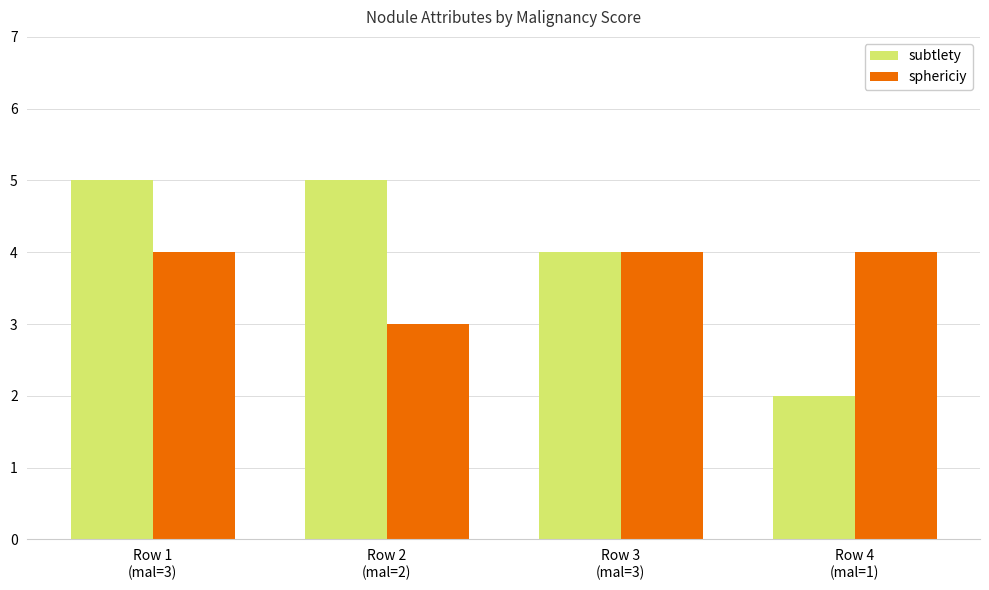

What is the spread (max minus min) of values at Row 4
(mal=1)?

2